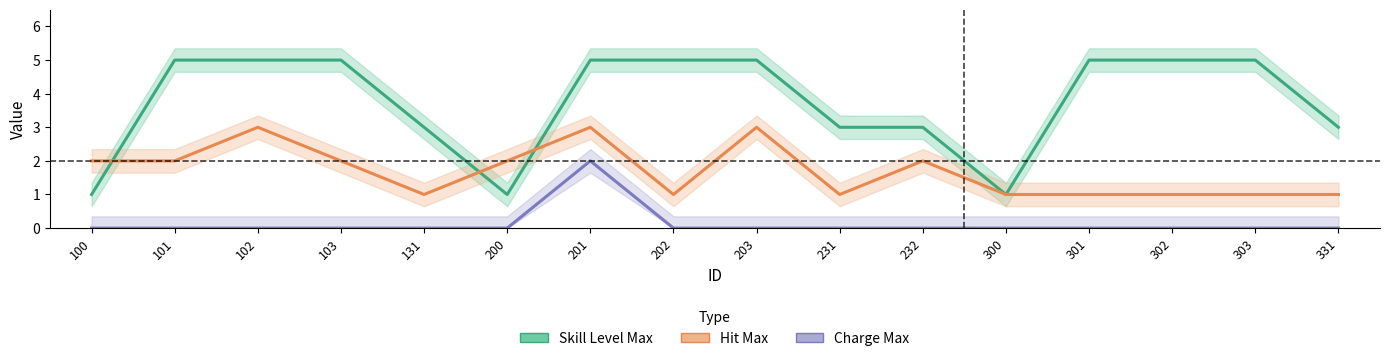

How many Skill Level Max values are between 3 and 5?

13